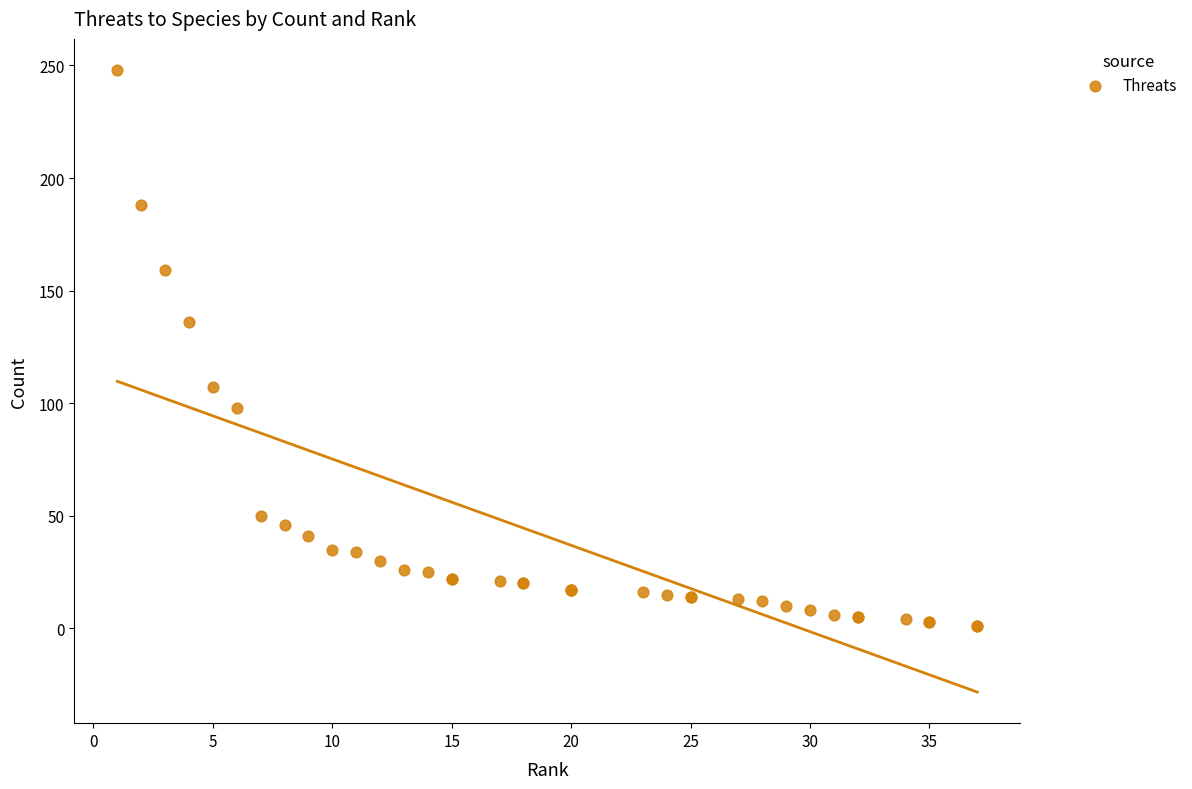

What Y value in the scatter plot is closest to 124?

136